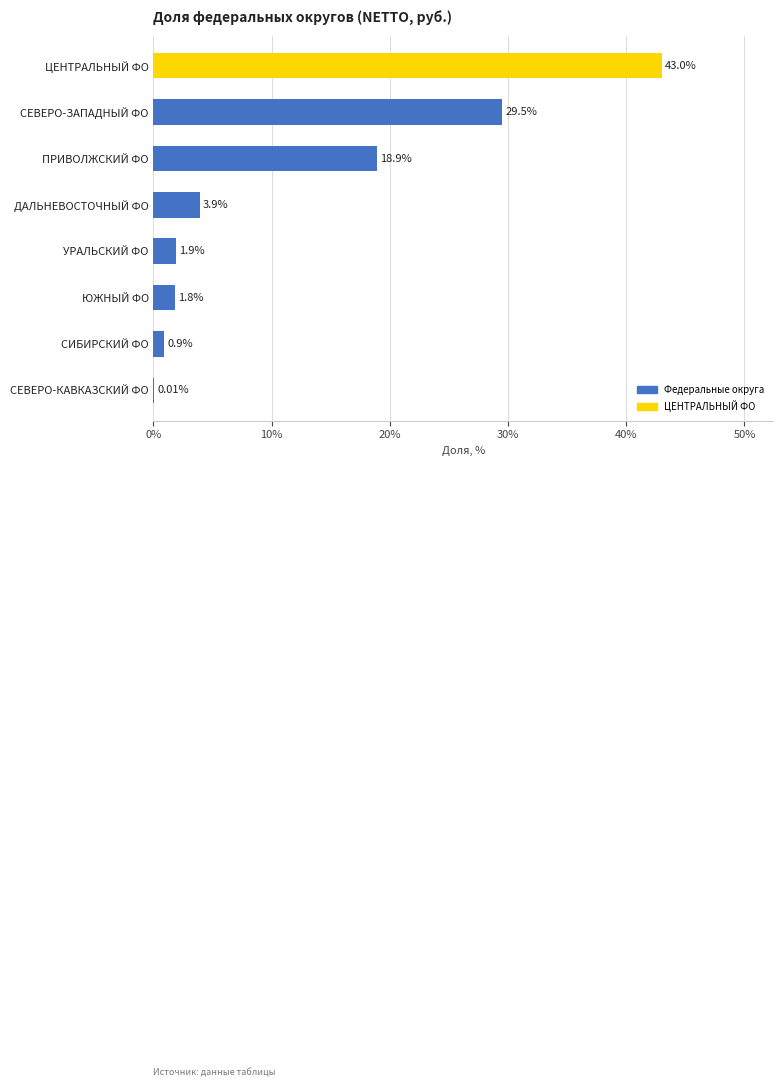

Where is the data nearest to the value 21?

ПРИВОЛЖСКИЙ ФО